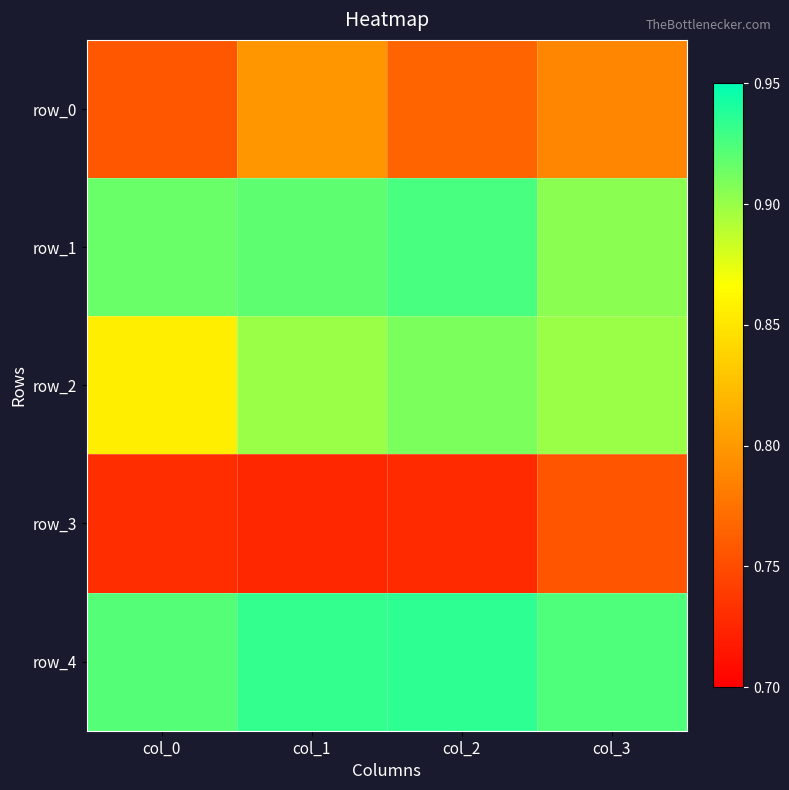

Reading right to left, transcribe all the data shown in this chart.

row_0: col_3=0.8	col_2=0.8	col_1=0.8	col_0=0.8
row_1: col_3=0.9	col_2=0.9	col_1=0.9	col_0=0.9
row_2: col_3=0.9	col_2=0.9	col_1=0.9	col_0=0.9
row_3: col_3=0.8	col_2=0.7	col_1=0.7	col_0=0.7
row_4: col_3=0.9	col_2=0.9	col_1=0.9	col_0=0.9